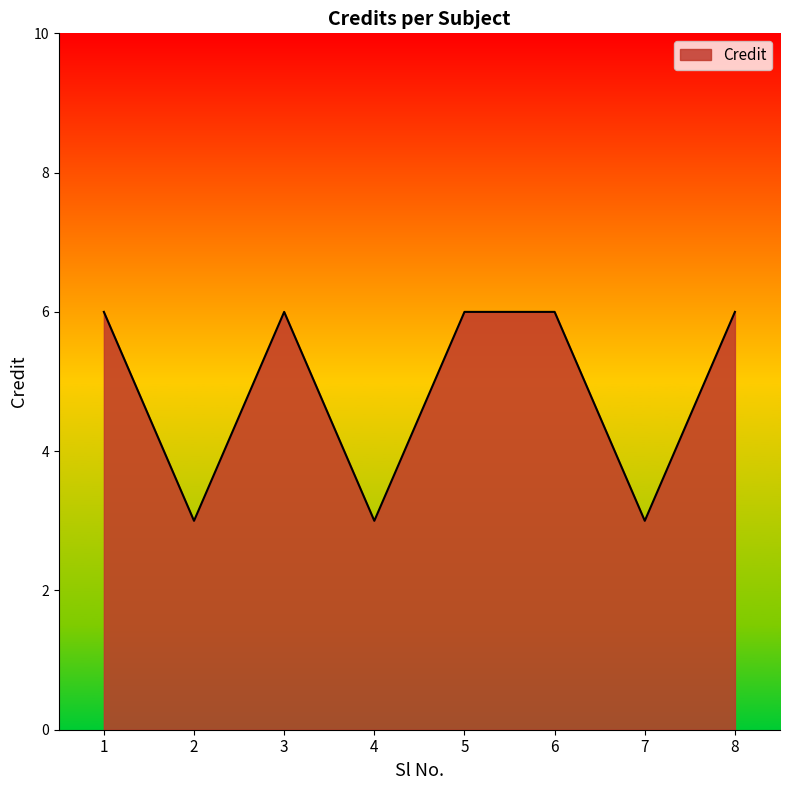

What value does the data have at 8?

6